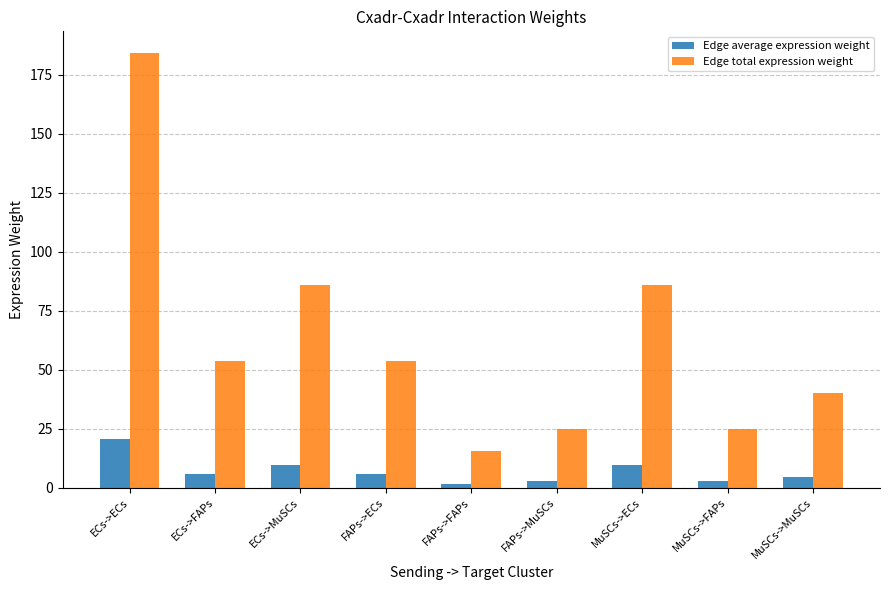

Read the Edge total expression weight value at ECs->ECs.

184.1